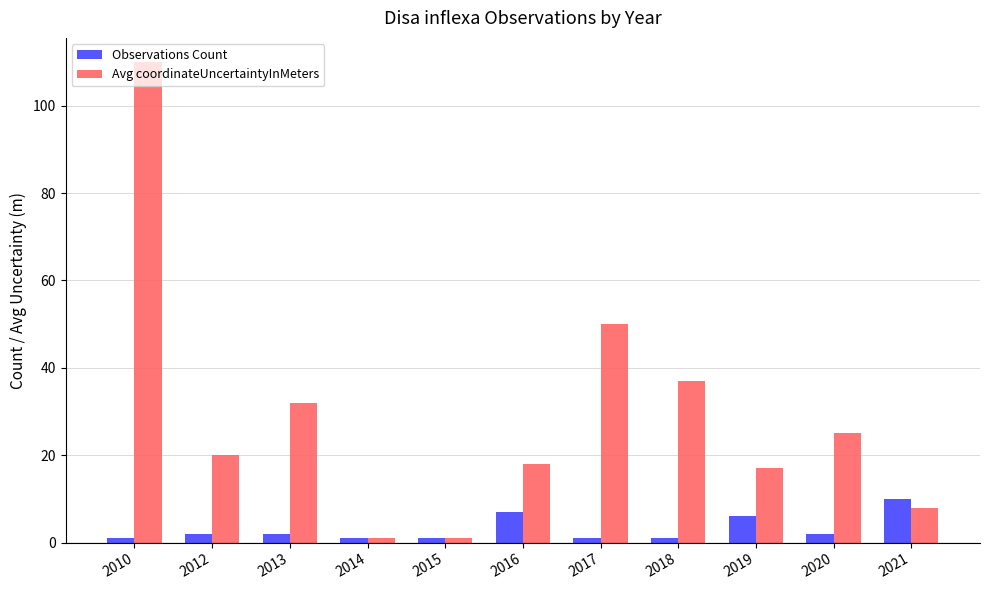

What is the total value across all series at 2018?

38